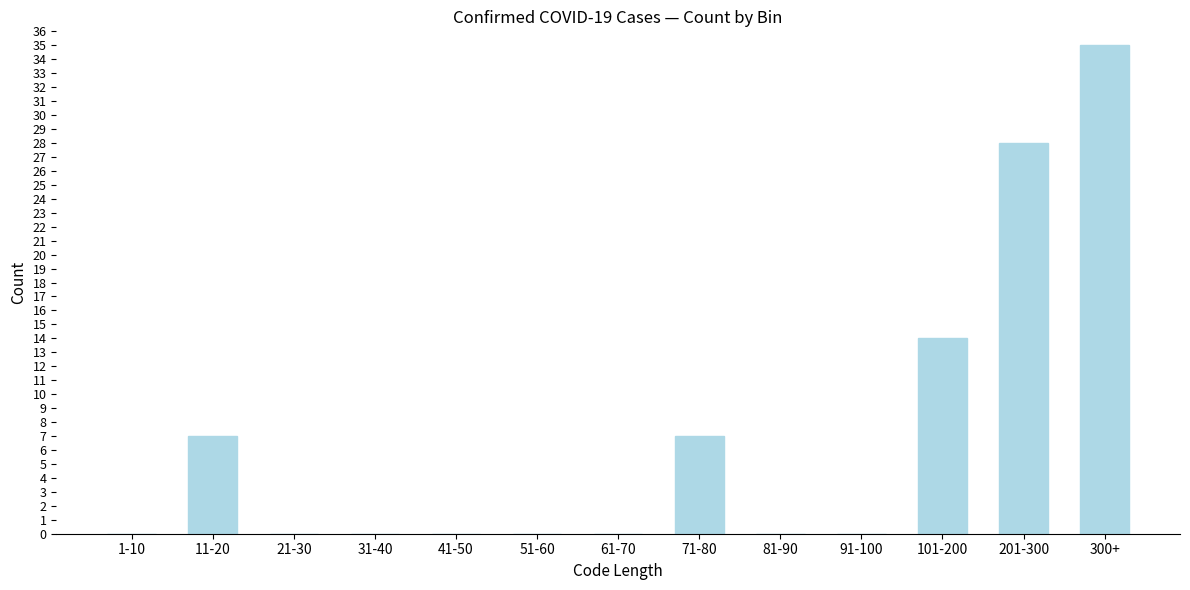

Reading left to right, transcribe all the data shown in this chart.

1-10=0	11-20=7	21-30=0	31-40=0	41-50=0	51-60=0	61-70=0	71-80=7	81-90=0	91-100=0	101-200=14	201-300=28	300+=35